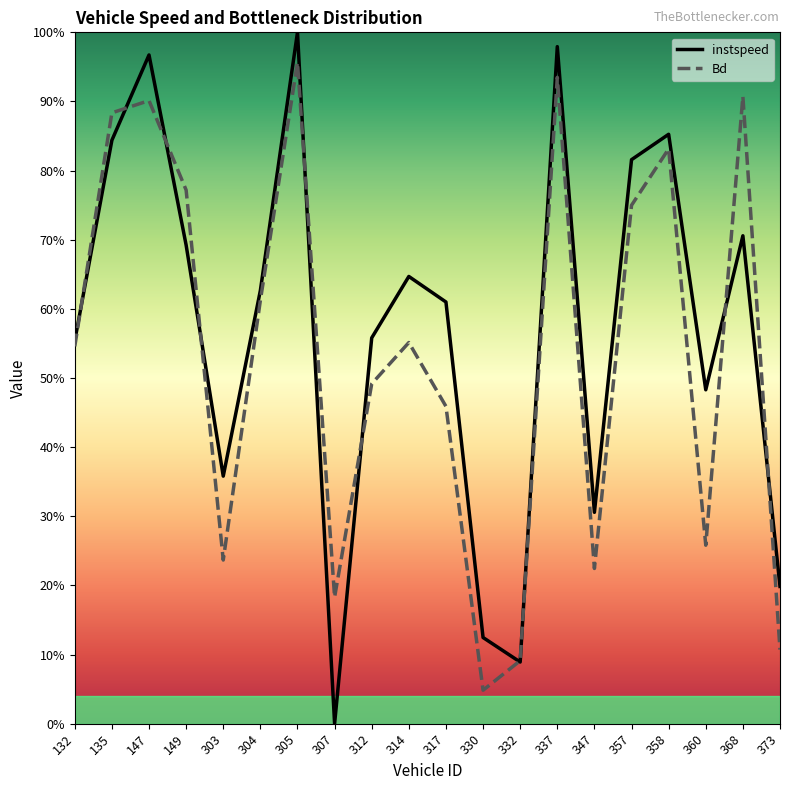

Reading left to right, what are all the values shown in this chart?

instspeed: 132=0.6	135=0.8	147=1.0	149=0.7	303=0.4	304=0.6	305=1.0	307=0.0	312=0.6	314=0.6	317=0.6	330=0.1	332=0.1	337=1.0	347=0.3	357=0.8	358=0.9	360=0.5	368=0.7	373=0.2
Bd: 132=0.5	135=0.9	147=0.9	149=0.8	303=0.2	304=0.6	305=1.0	307=0.2	312=0.5	314=0.6	317=0.5	330=0.0	332=0.1	337=0.9	347=0.2	357=0.7	358=0.8	360=0.3	368=0.9	373=0.1